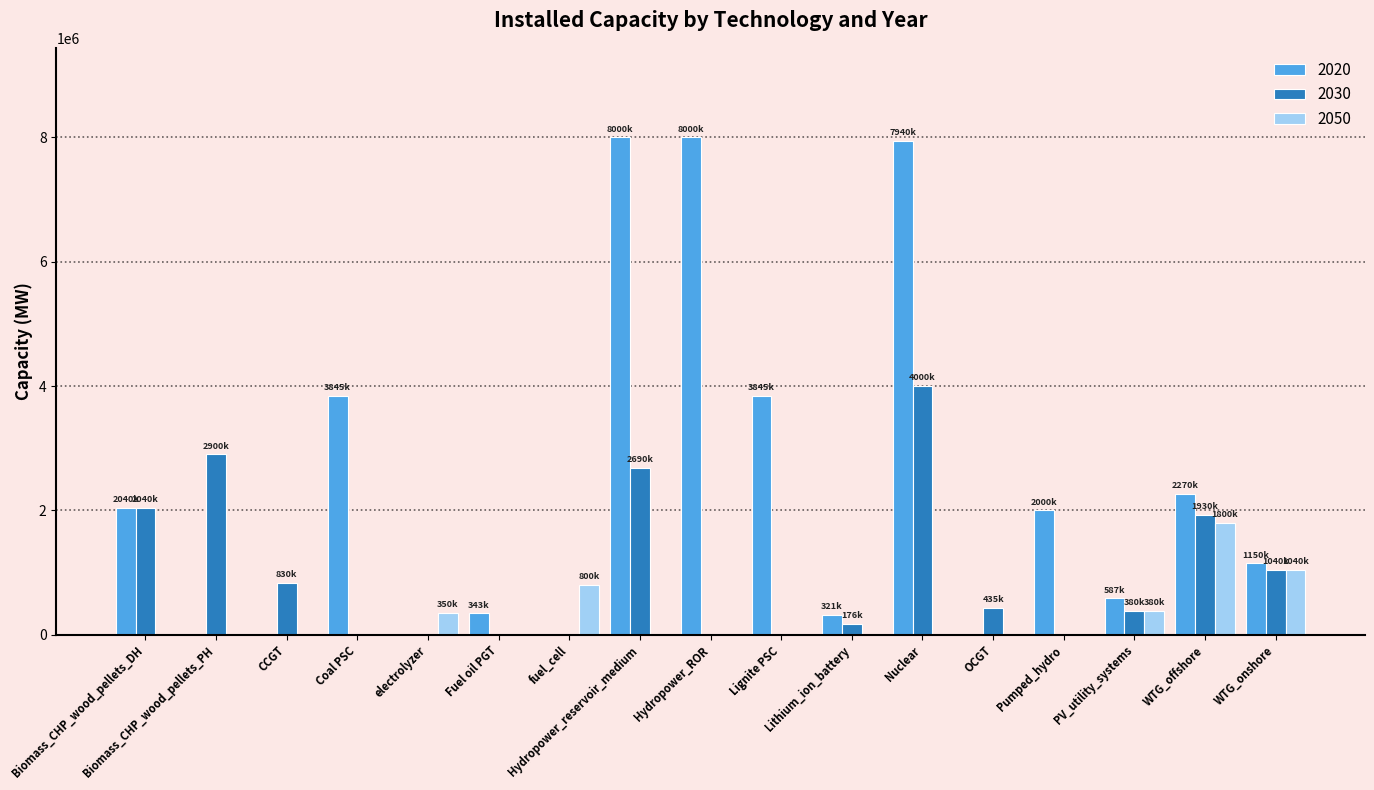

What is the total value across all series at Lignite PSC?

3845510